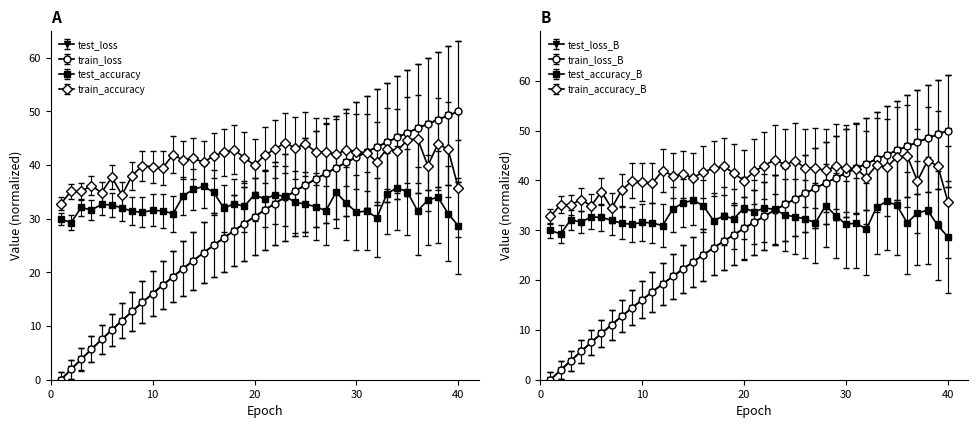

True or false: test_loss and train_loss cross at least once.

True